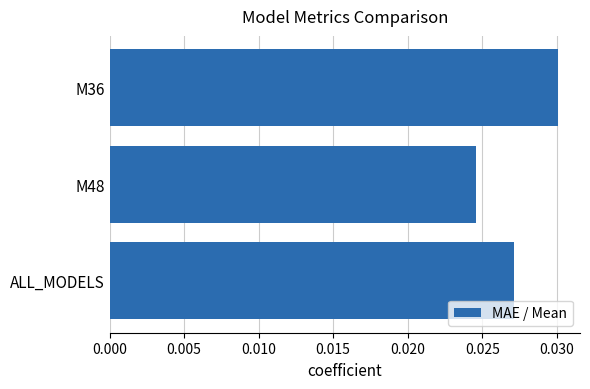

Between ALL_MODELS and M48, which is larger?

ALL_MODELS